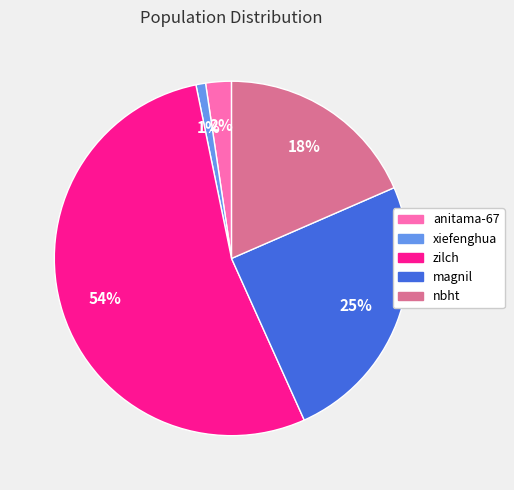

Combined, do magnil and anitama-67 account for over 50%?

No